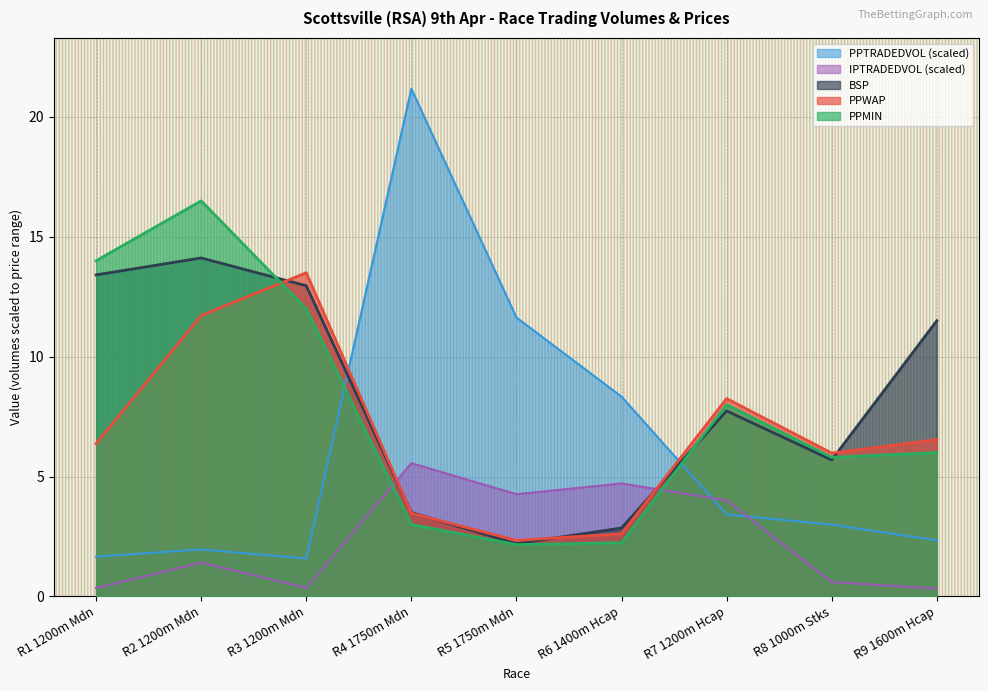

How many categories are shown in the chart?

9